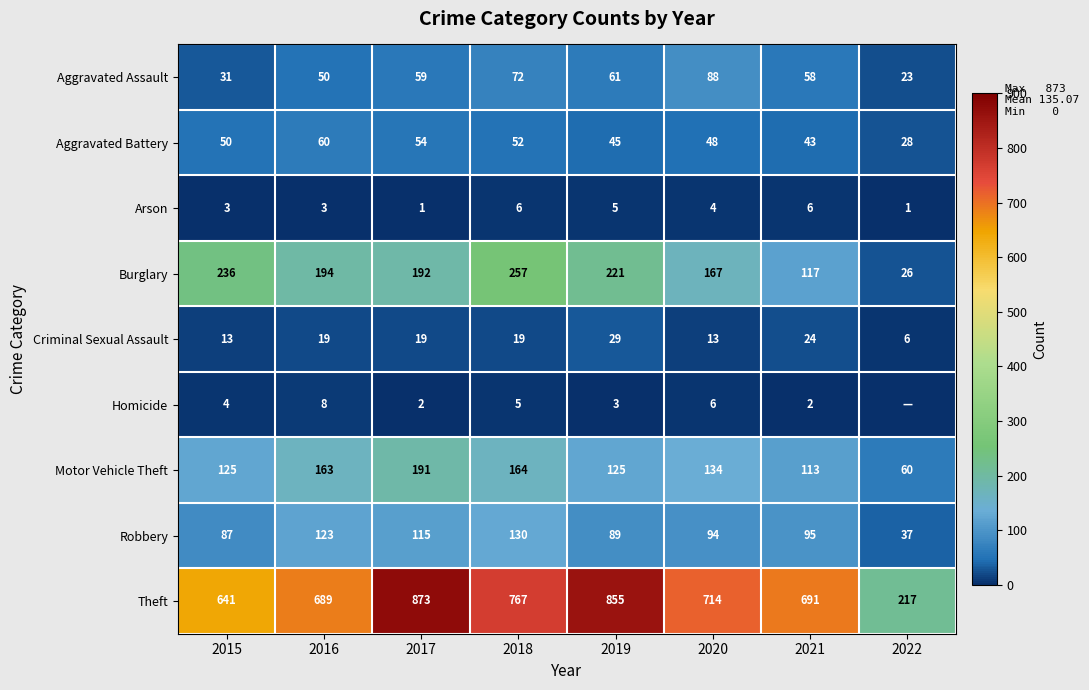

Between 2016 and 2017, which series saw the biggest shift?

Theft